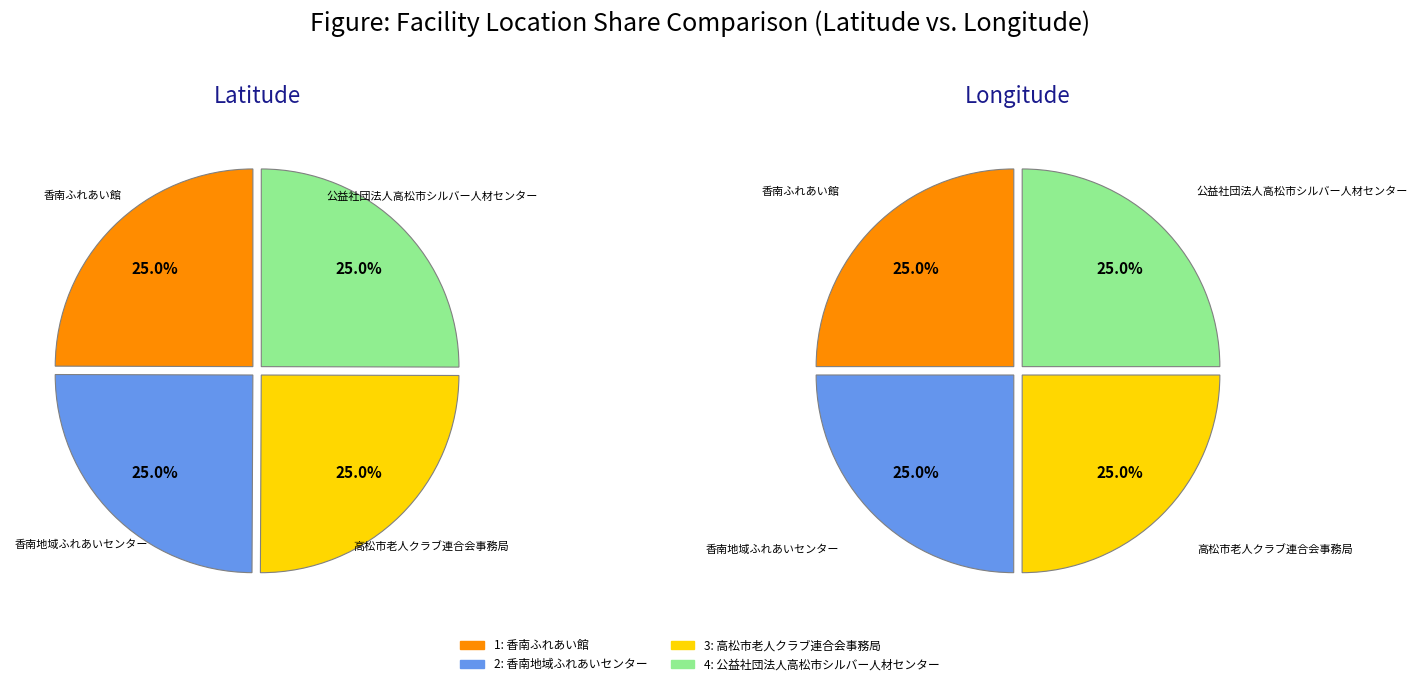

Which has a higher value, longitude or 2?

2